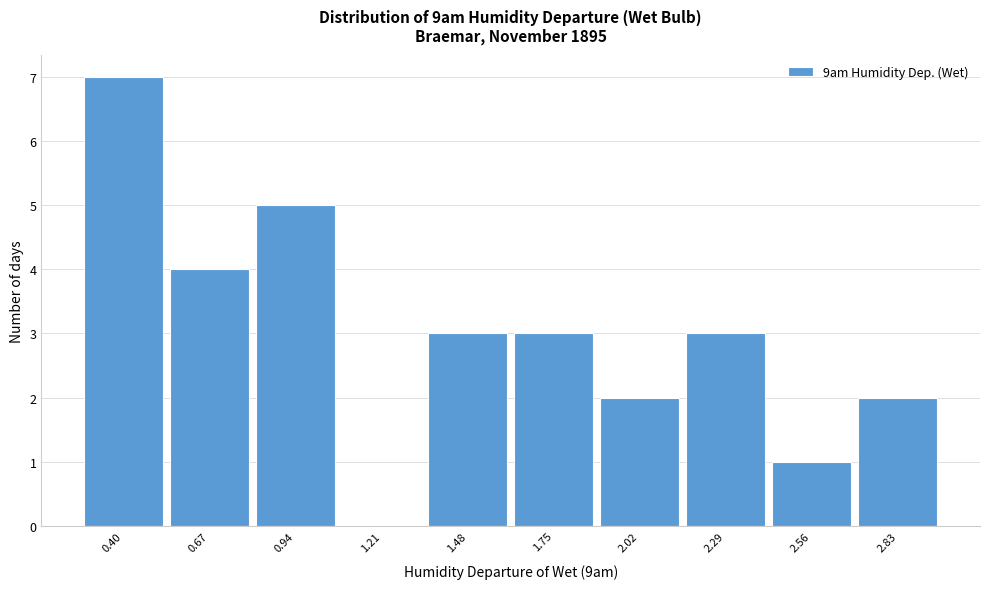

Reading left to right, list all the values displayed in this chart.

0.40=7	0.67=4	0.94=5	1.21=0	1.48=3	1.75=3	2.02=2	2.29=3	2.56=1	2.83=2